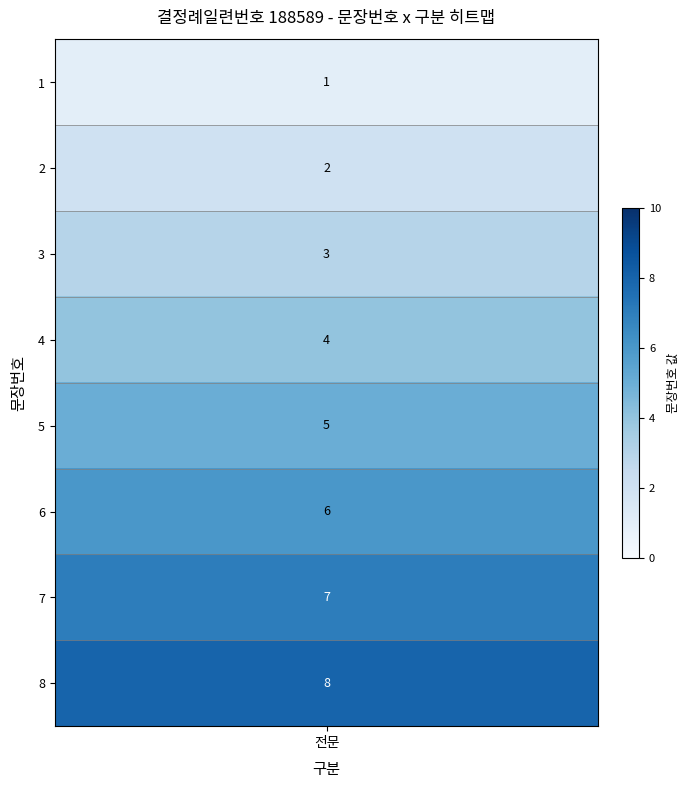

What is the difference between the second highest and second lowest values?

5